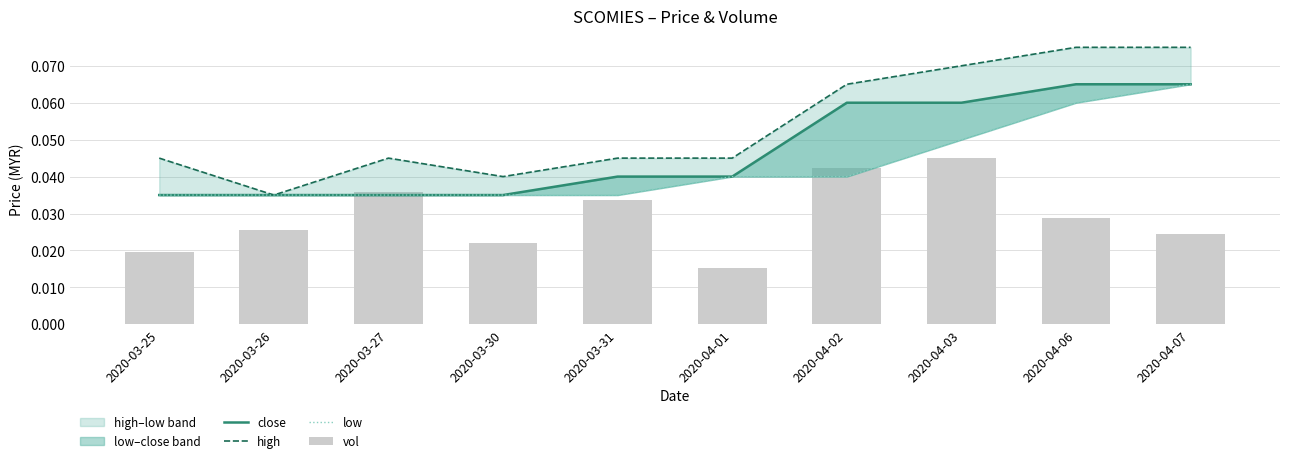

Reading left to right, extract all data points from this chart.

close: 0.0	0.0	0.0	0.0	0.0	0.0	0.1	0.1	0.1	0.1
high: 0.0	0.0	0.0	0.0	0.0	0.0	0.1	0.1	0.1	0.1
low: 0.0	0.0	0.0	0.0	0.0	0.0	0.0	0.1	0.1	0.1
vol: 0.0	0.0	0.0	0.0	0.0	0.0	0.0	0.0	0.0	0.0